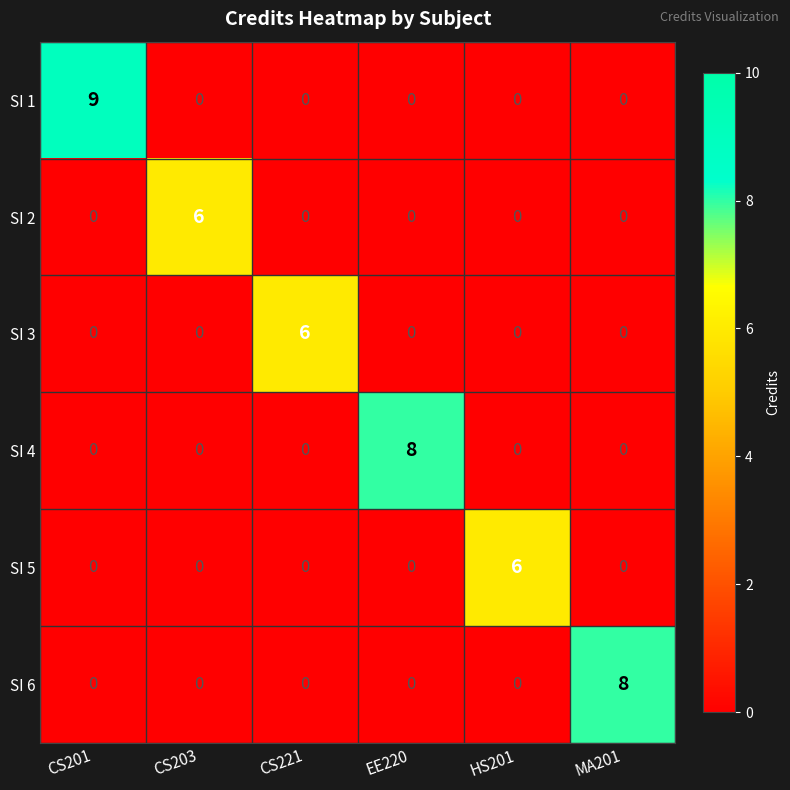

What is the sum of all SI 1 values?

9